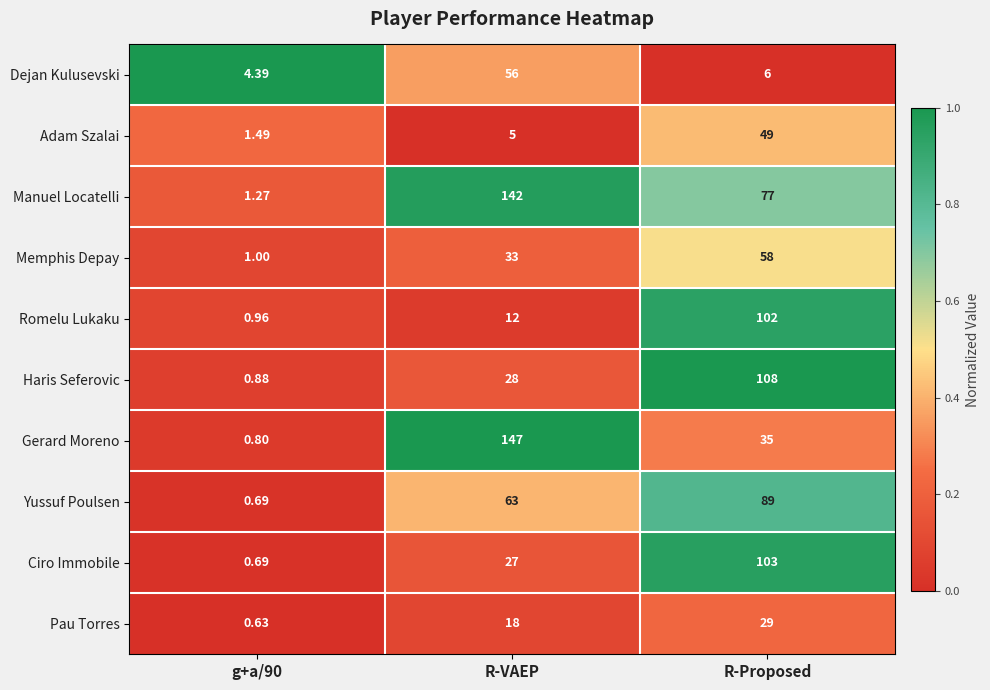

What is the maximum value shown in the chart?

147.0